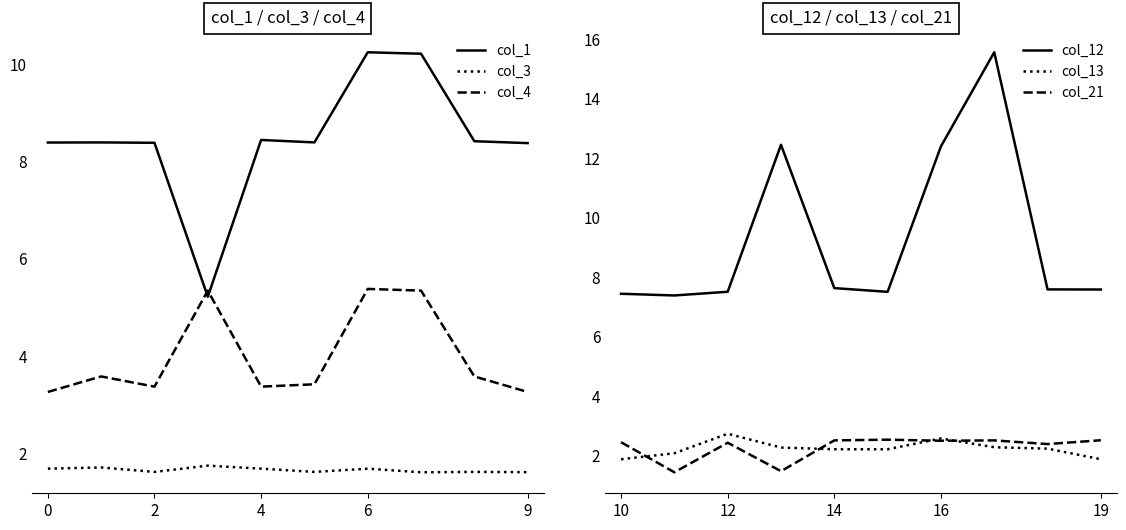

True or false: col_3 and col_1 cross at least once.

False